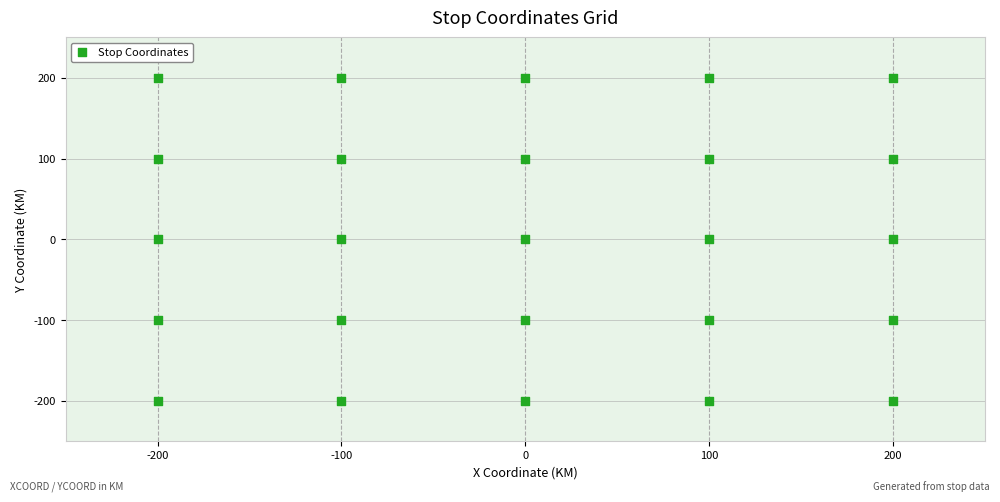

What is the range of X values (max minus min)?

400